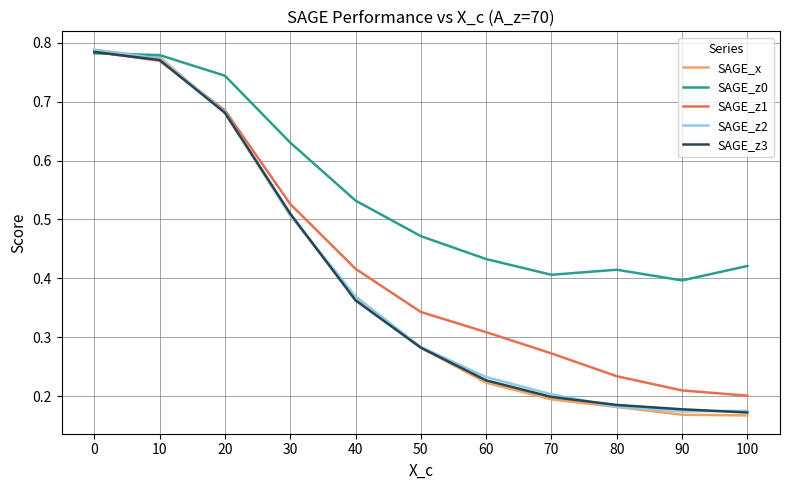

What is the sum of all SAGE_z0 values?

6.0